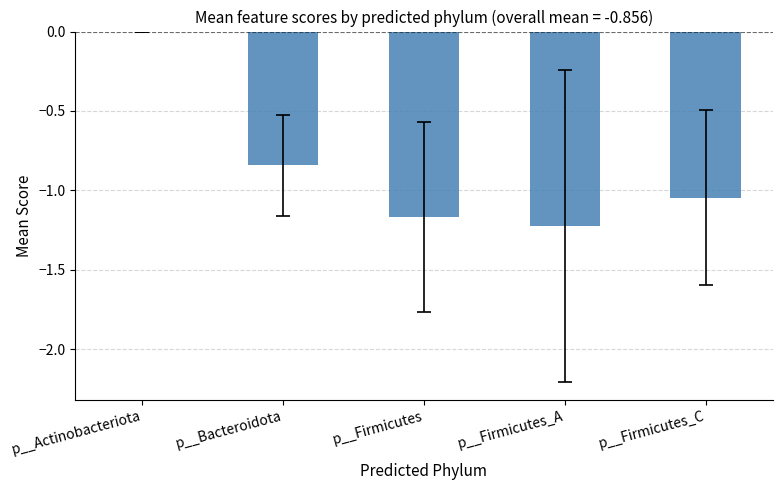

Which category has the highest value across all series?

p__Actinobacteriota